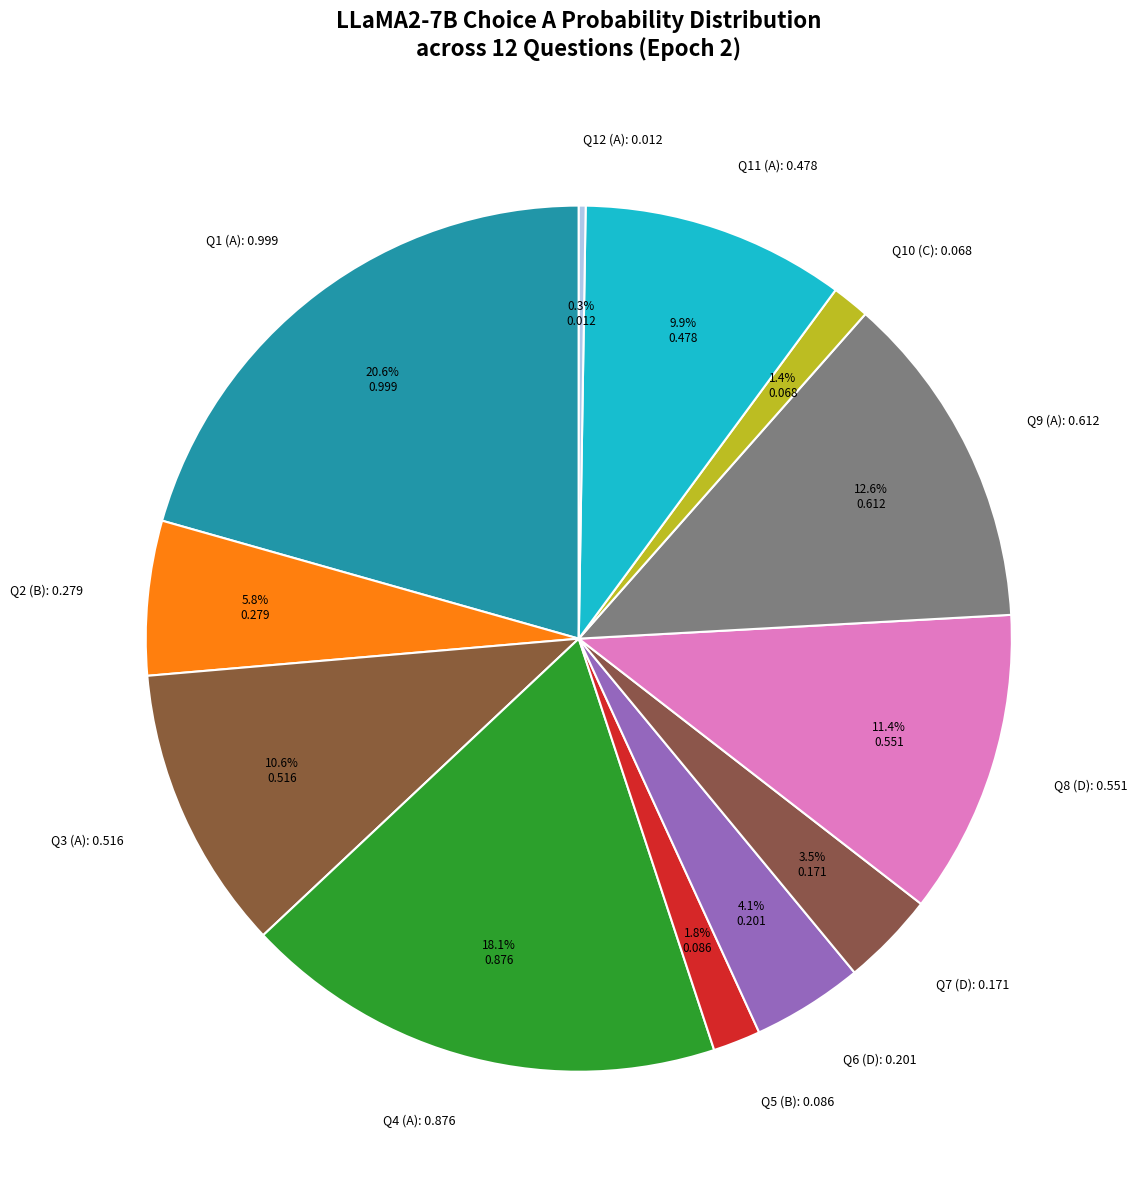

What portion of the pie excludes Q5 (B): 0.086?

98.2%